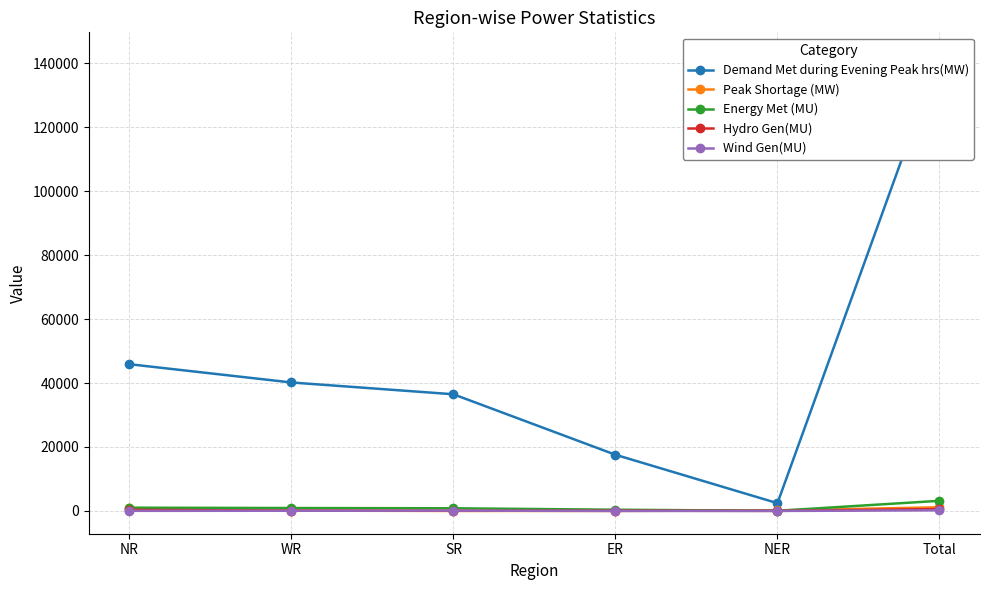

Between ER and NER, which series saw the biggest shift?

Demand Met during Evening Peak hrs(MW)